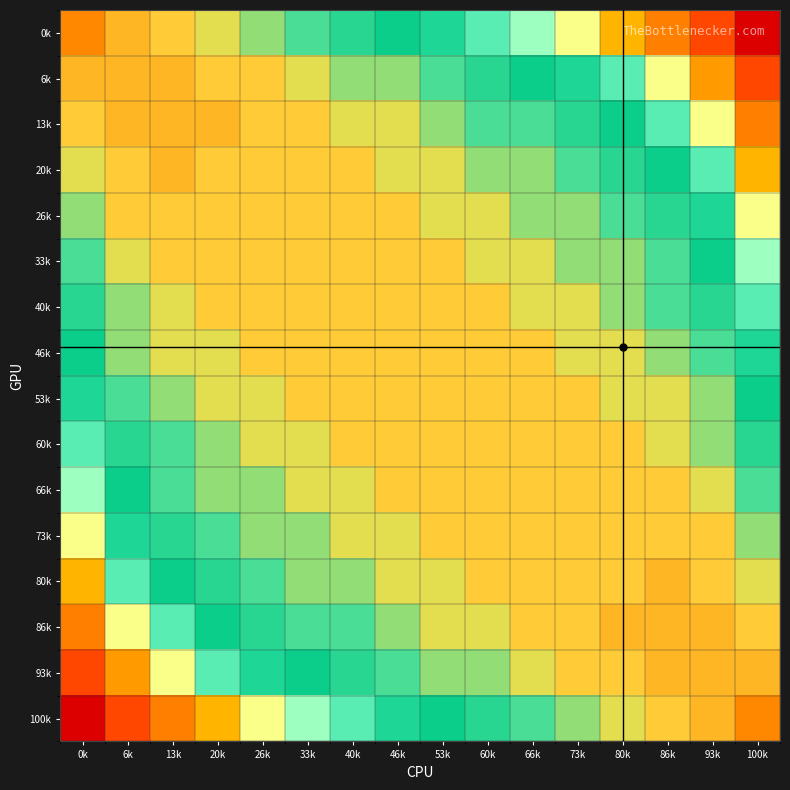

Which has a higher value, 13k or 0k?

0k